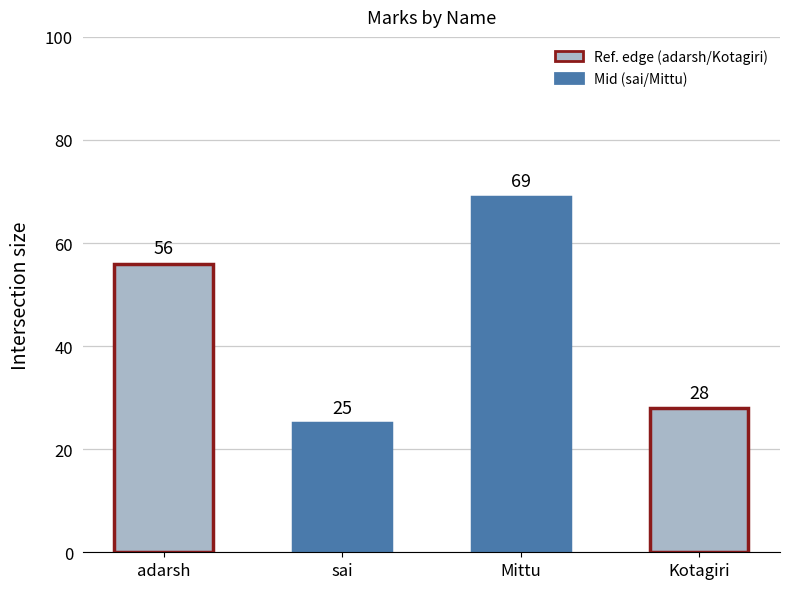

Reading right to left, list all the values displayed in this chart.

Kotagiri=28	Mittu=69	sai=25	adarsh=56